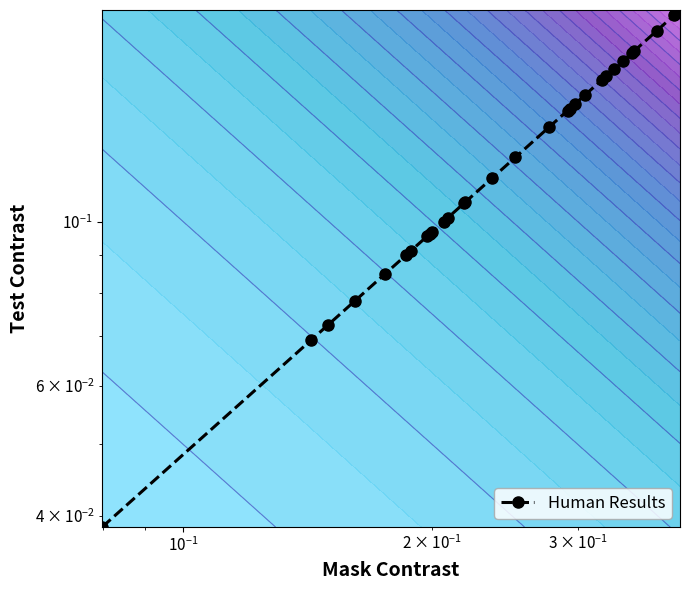

True or false: the data shows 0.3 at 29.

False